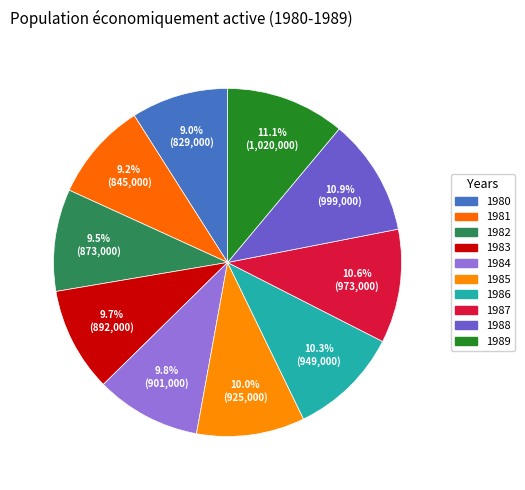

What is the change in value from 1984 to 1989?

+119000